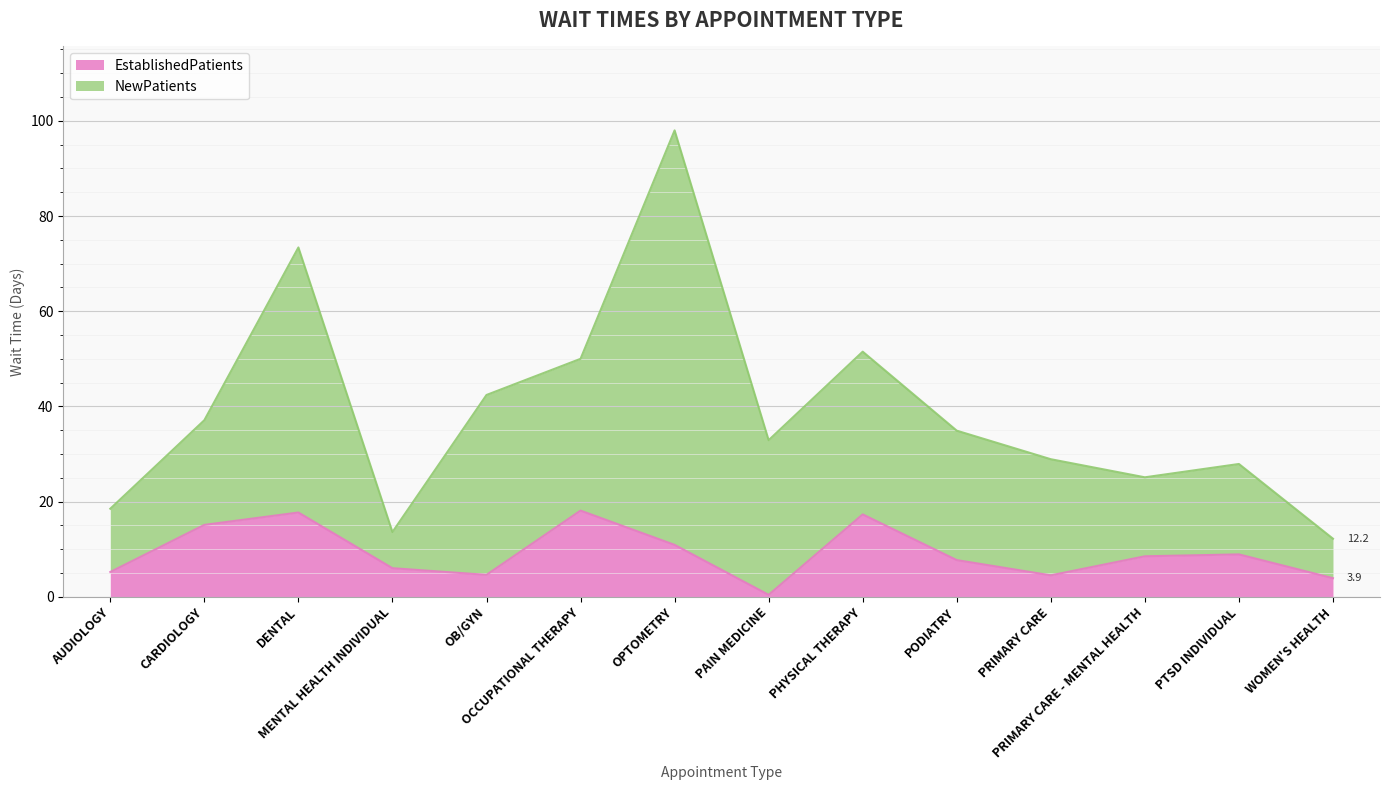

Reading left to right, transcribe all the data shown in this chart.

AUDIOLOGY=5.2	CARDIOLOGY=15.1	DENTAL=17.7	MENTAL HEALTH INDIVIDUAL=6.0	OB/GYN=4.6	OCCUPATIONAL THERAPY=18.1	OPTOMETRY=10.9	PAIN MEDICINE=0.4	PHYSICAL THERAPY=17.3	PODIATRY=7.7	PRIMARY CARE=4.5	PRIMARY CARE - MENTAL HEALTH=8.5	PTSD INDIVIDUAL=8.9	WOMEN'S HEALTH=3.9